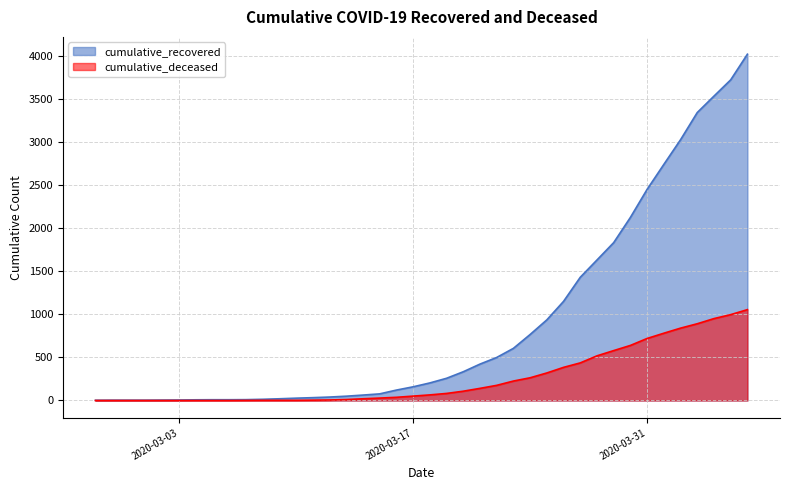

What are all the series names shown in the legend?

cumulative_recovered, cumulative_deceased